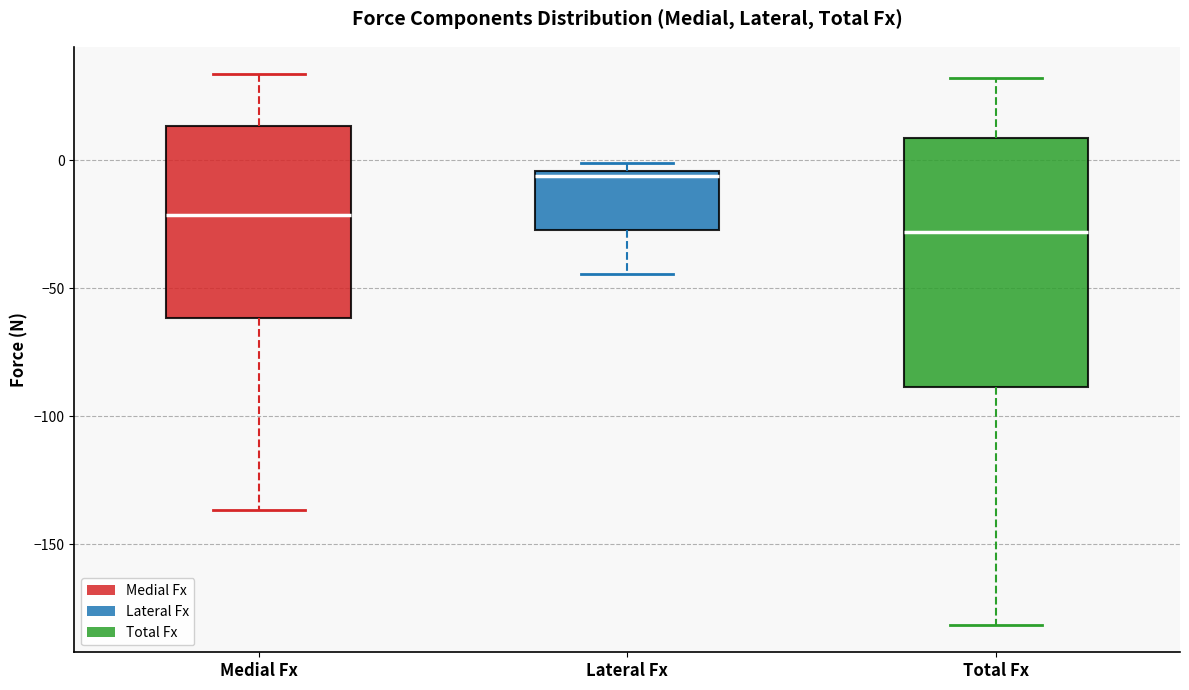

Which box's median line is the highest?

Lateral Fx